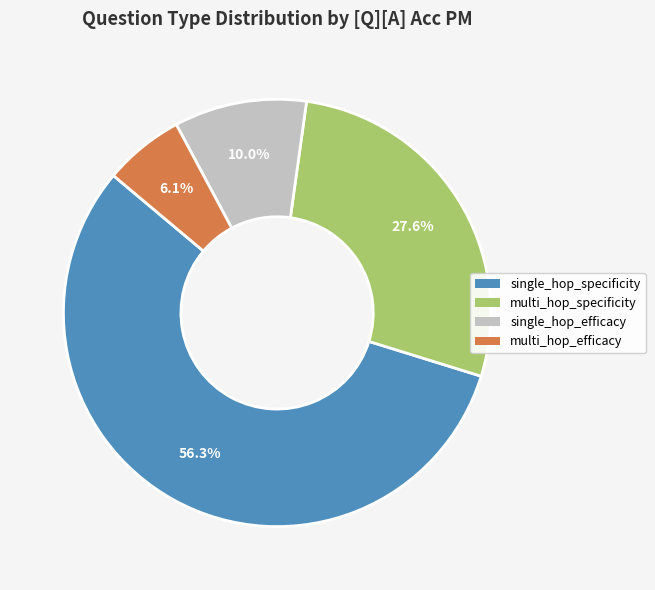

Which category accounts for the majority?

single_hop_specificity